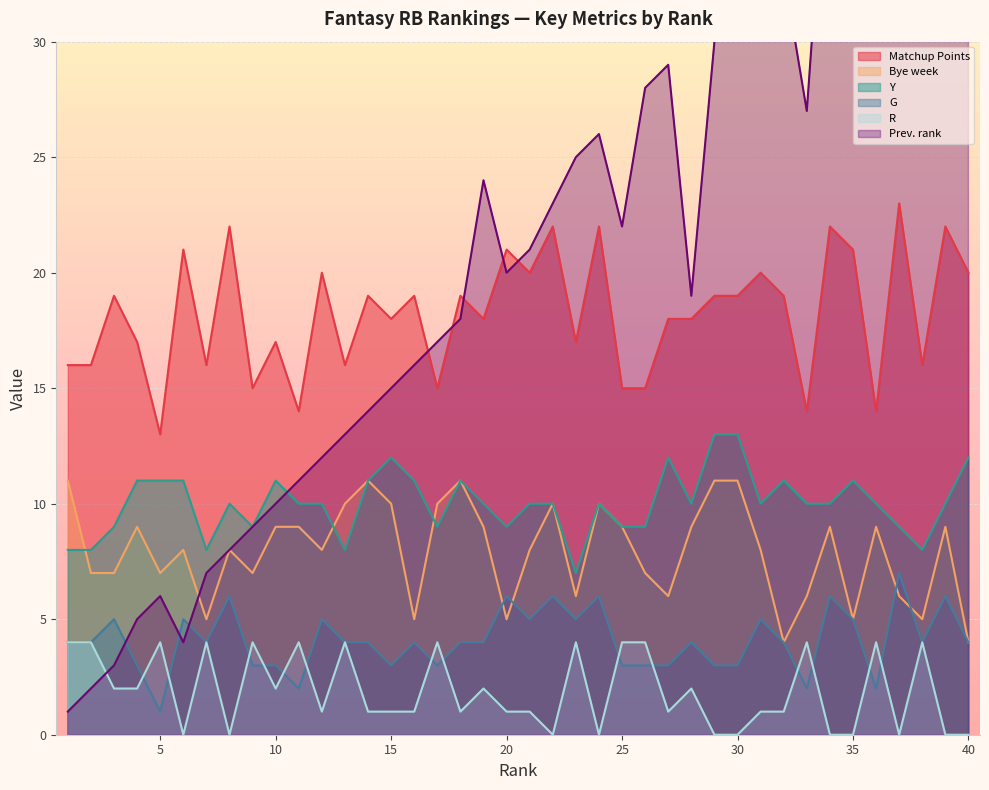

Which series changed the most between 7 and 8?

Matchup Points